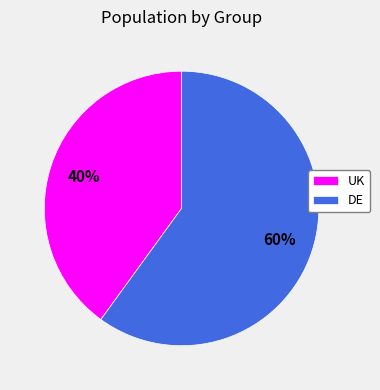

The DE slice represents 60% of the pie. True or false?

True